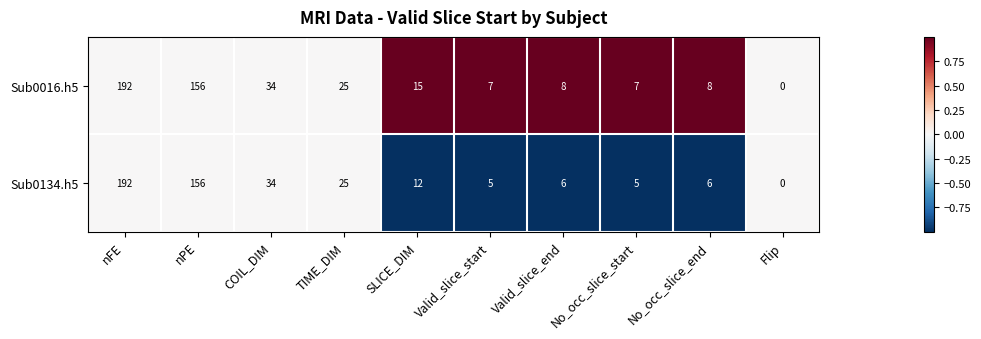

Is it true that Sub0016.h5 equals 44 at TIME_DIM?

False